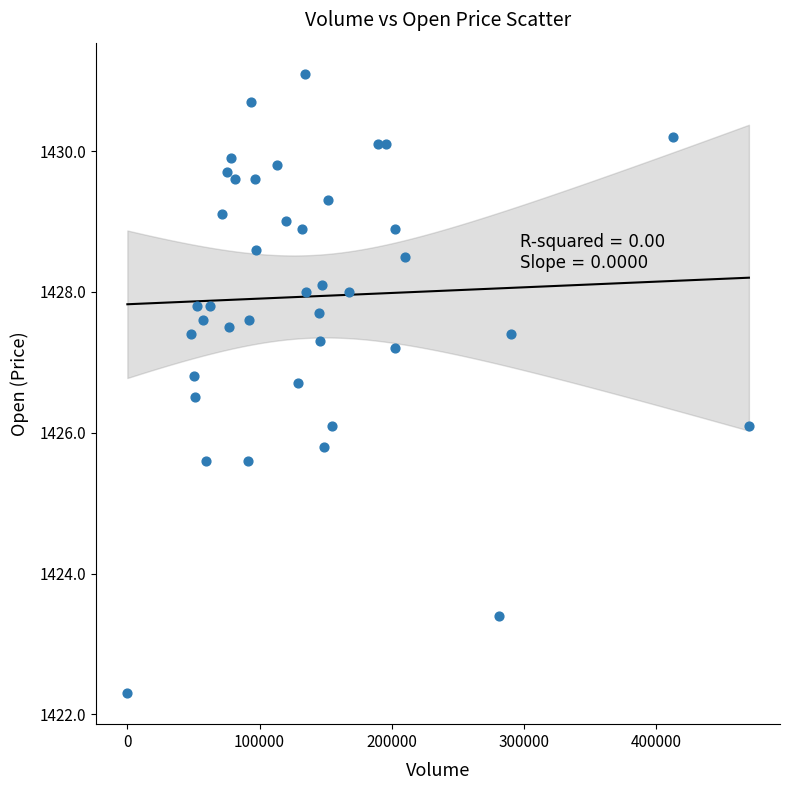

What is the range of Y values (max minus min)?

8.8